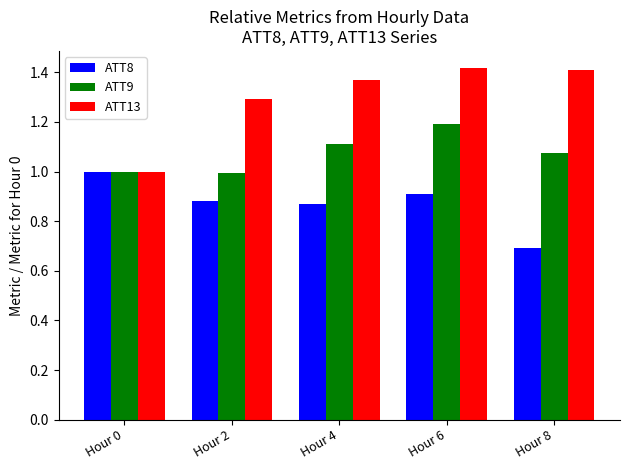

The ATT9 series shows 1.0 at Hour 2. True or false?

True